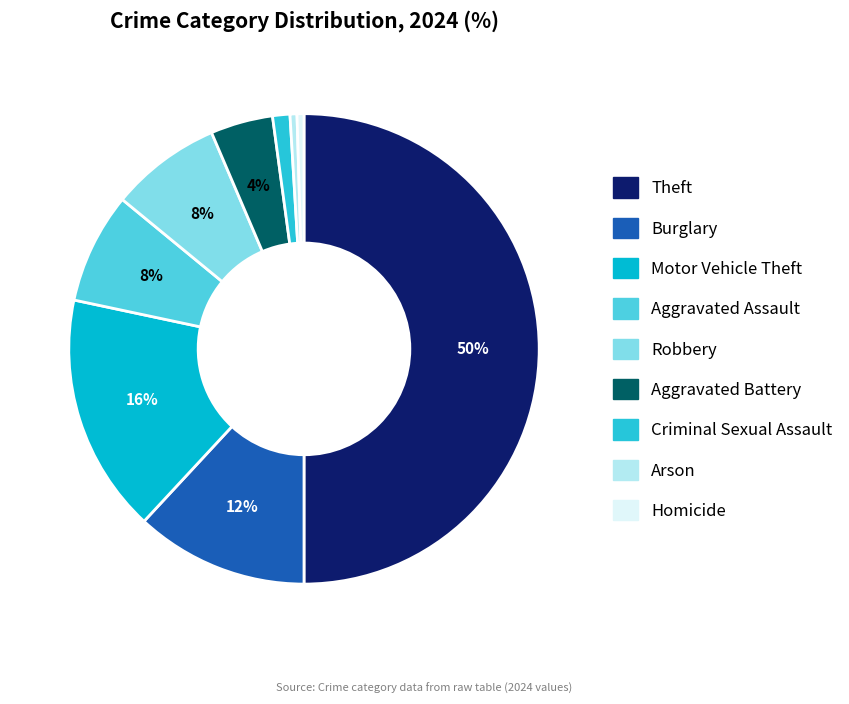

How many slices are in this pie chart?

9